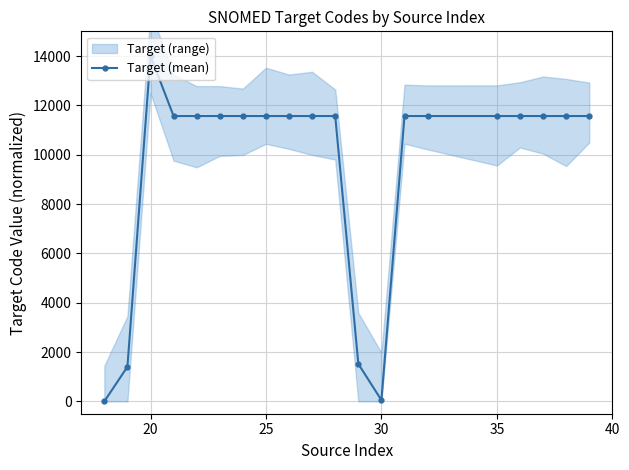

Reading right to left, extract all data points from this chart.

11566.9	11566.8	11566.8	11566.8	11566.7	11566.6	11566.6	50.6	1519.8	11566.6	11566.6	11566.5	11566.4	11566.4	11566.4	11566.3	11566.3	14000.0	1403.8	0.0